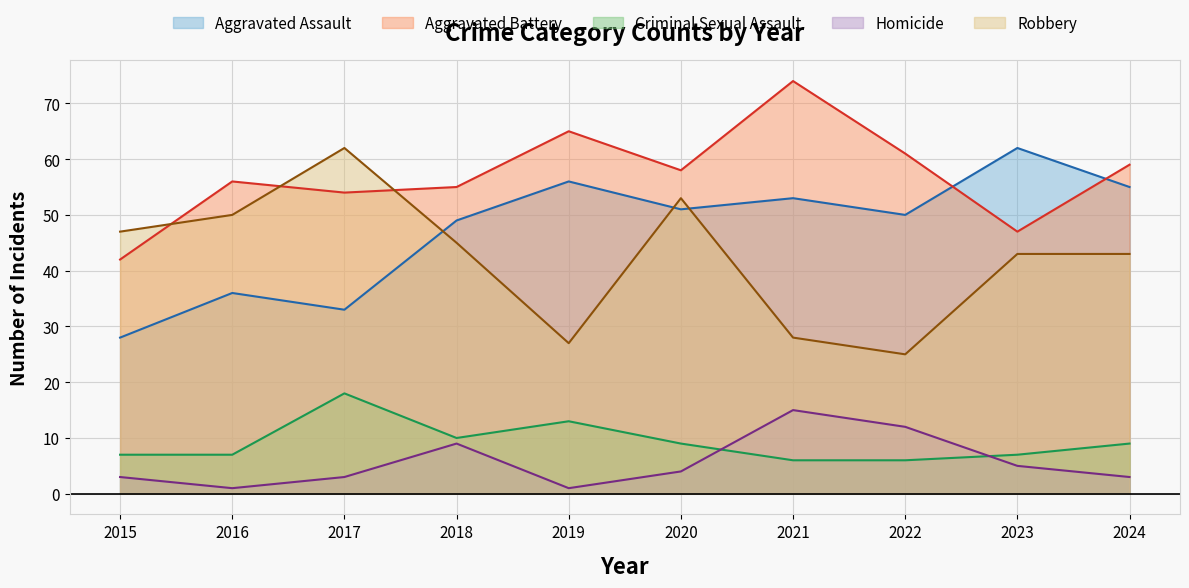

At which category is the sum across all series the highest?

2021